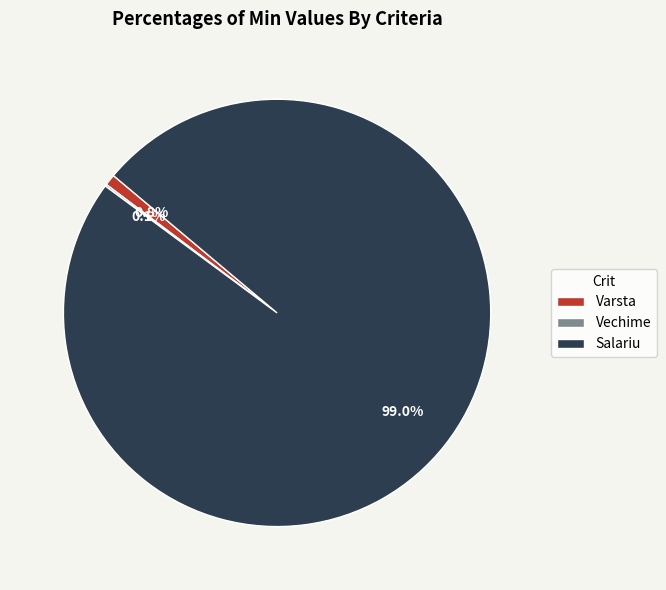

Which slice is the largest?

Salariu